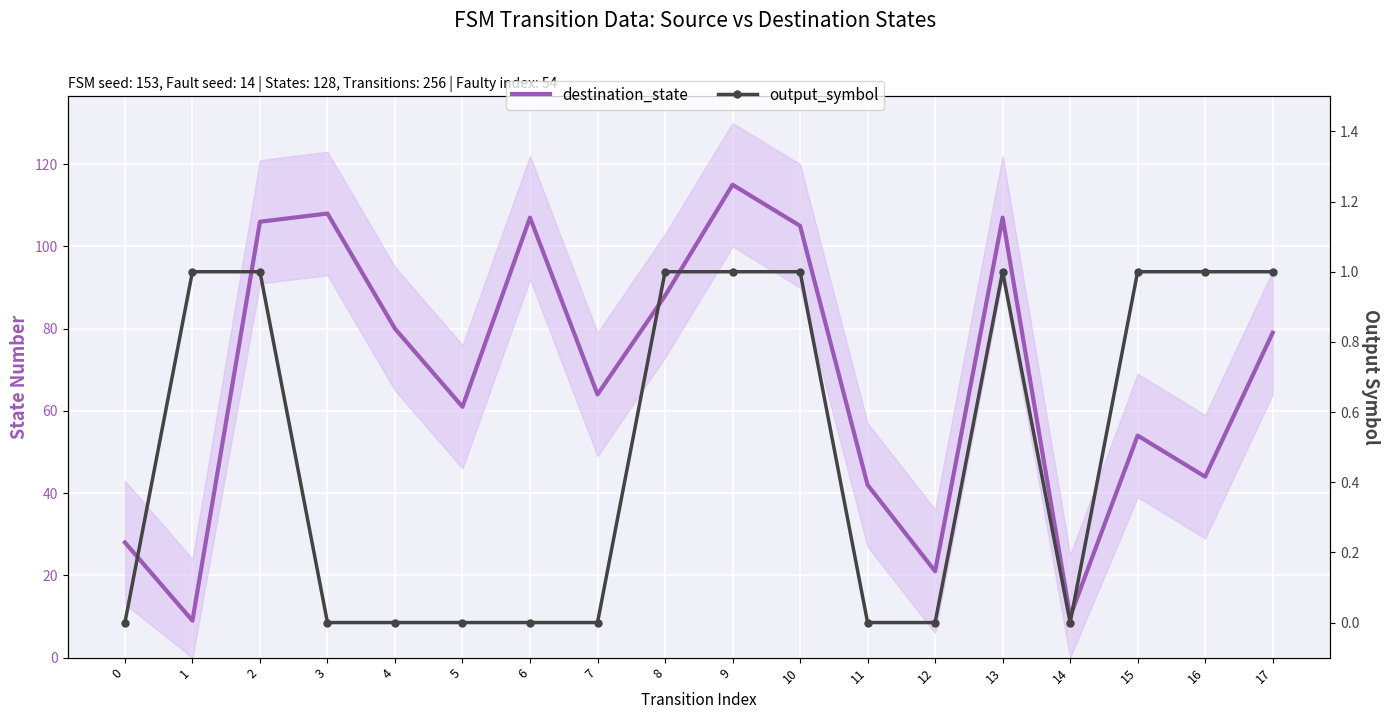

True or false: output_symbol has more than 1 points higher than both neighbors.

False